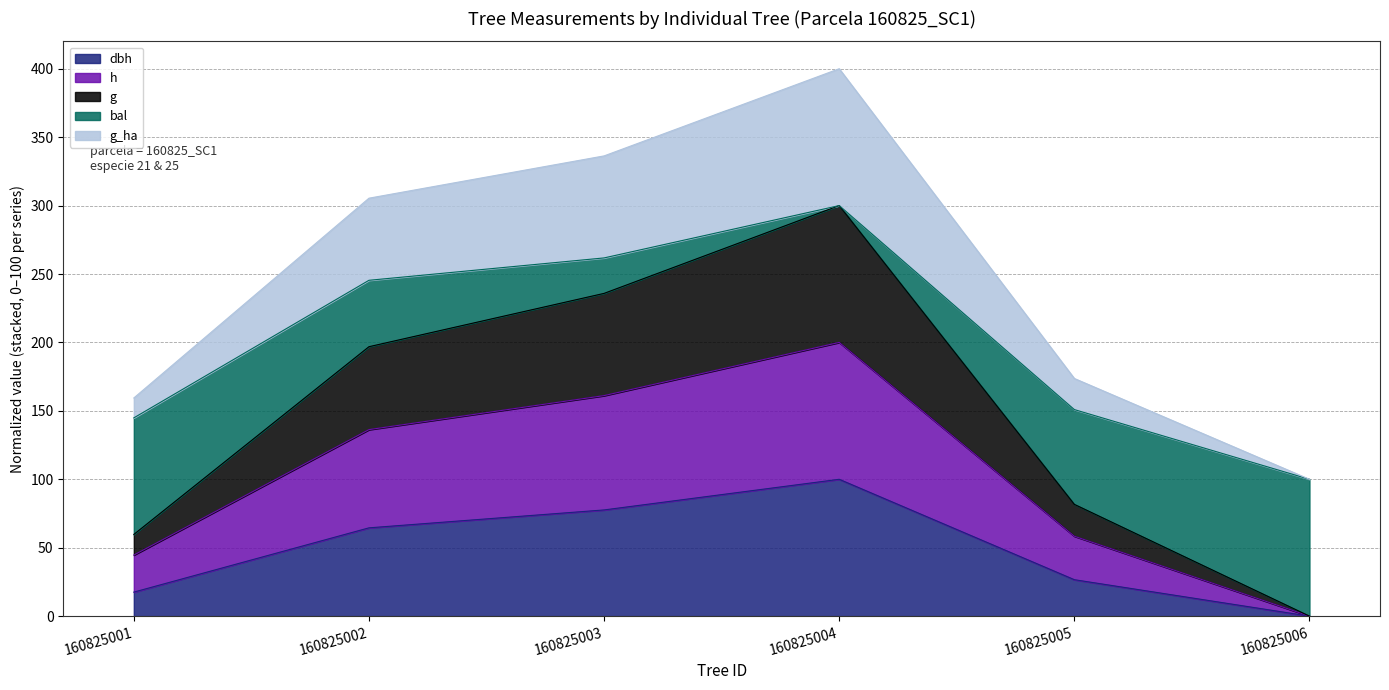

True or false: g_ha and g intersect in this chart.

False